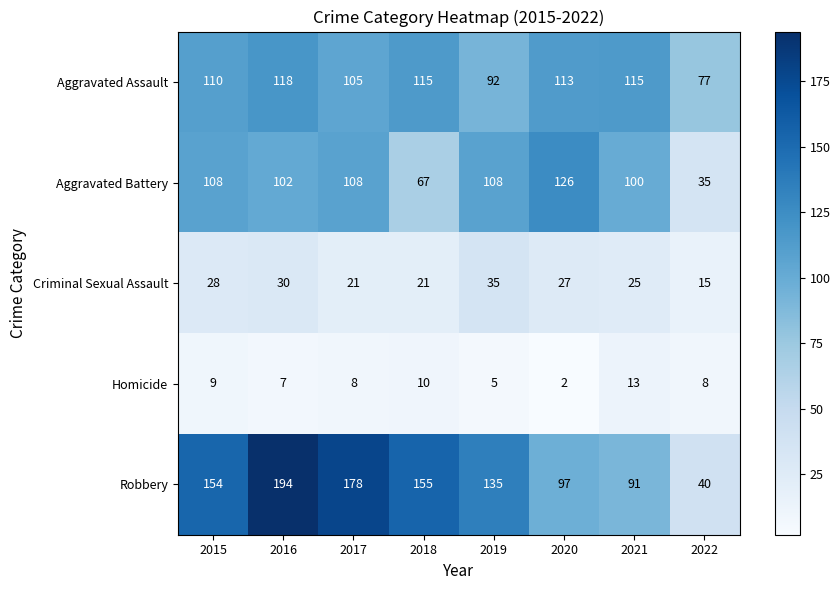

True or false: Aggravated Battery has a value of 100 at 2021.

True